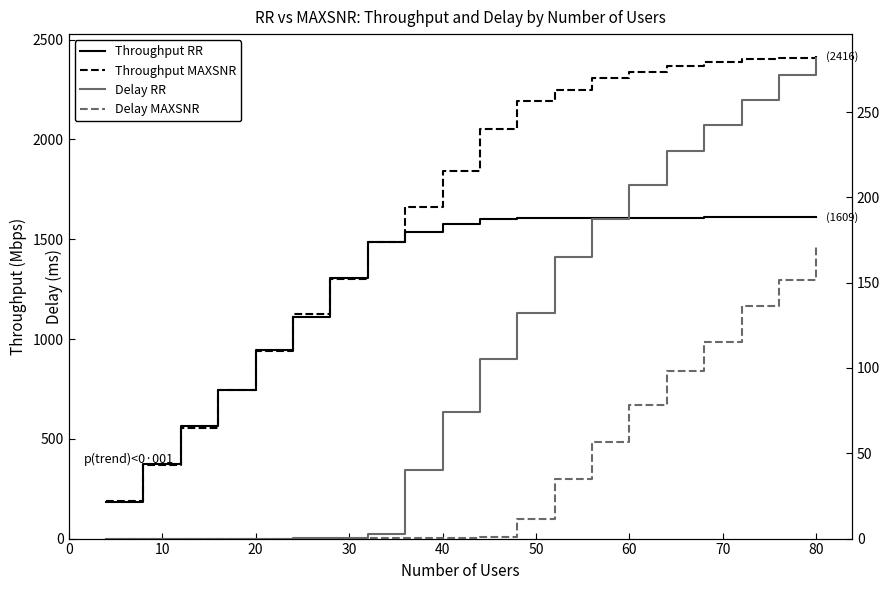

What is the maximum value shown in the chart?

2416.4